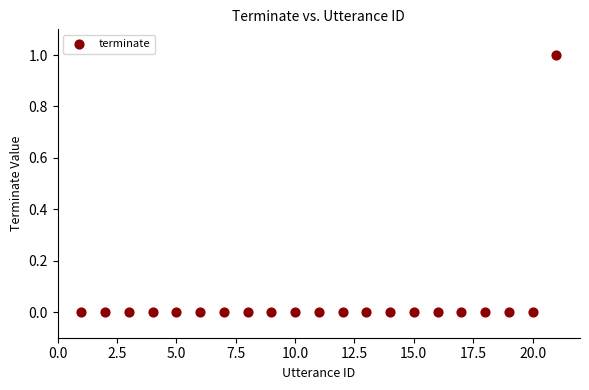

Count the number of points in this scatter plot.

21